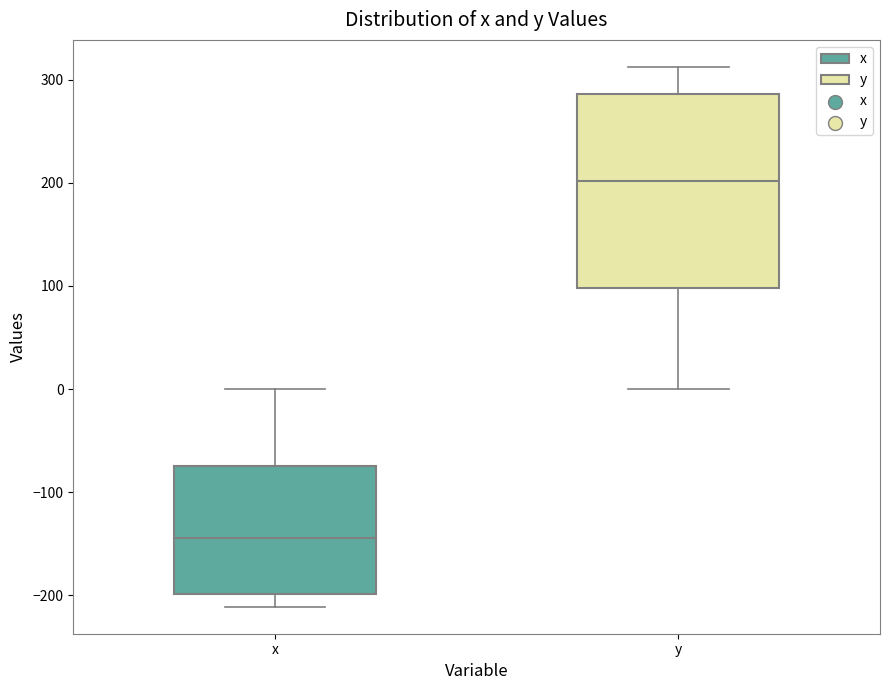

Which box is the tallest, from its lower edge to its upper edge?

y